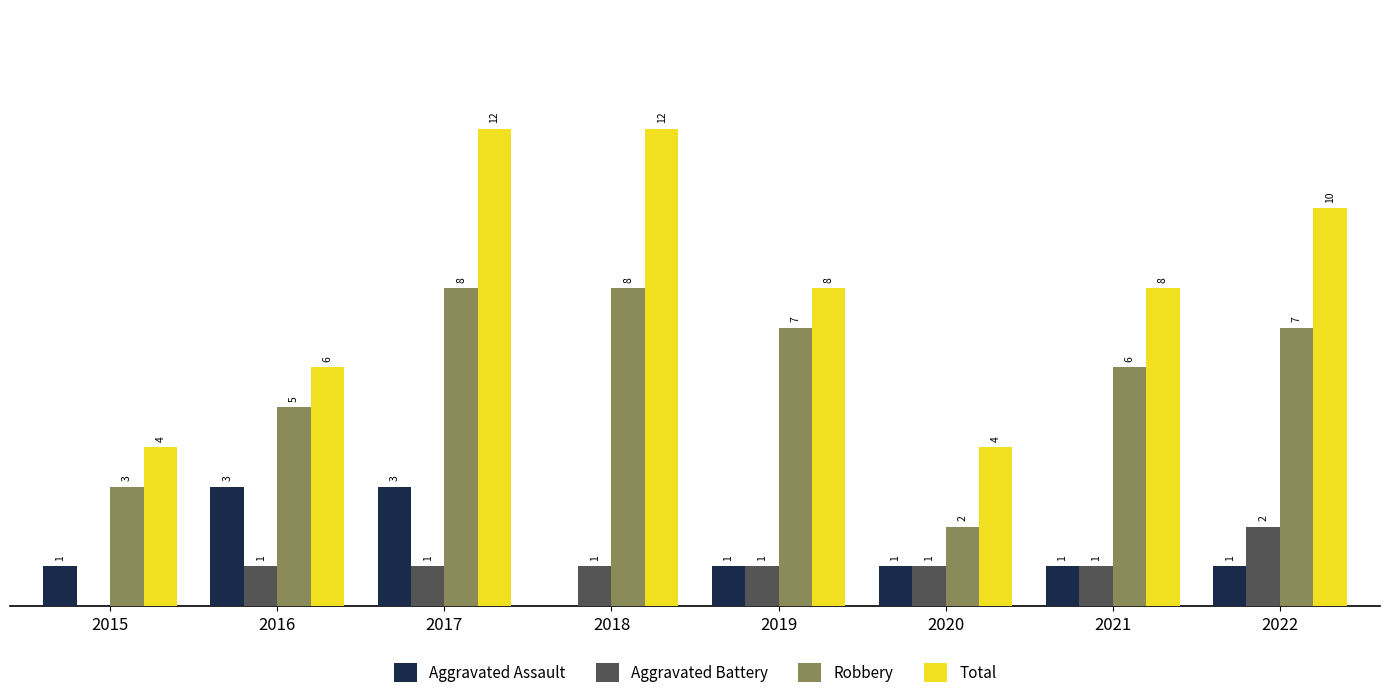

Is the value of Aggravated Assault at 2020 greater than the value of Robbery at 2015?

No